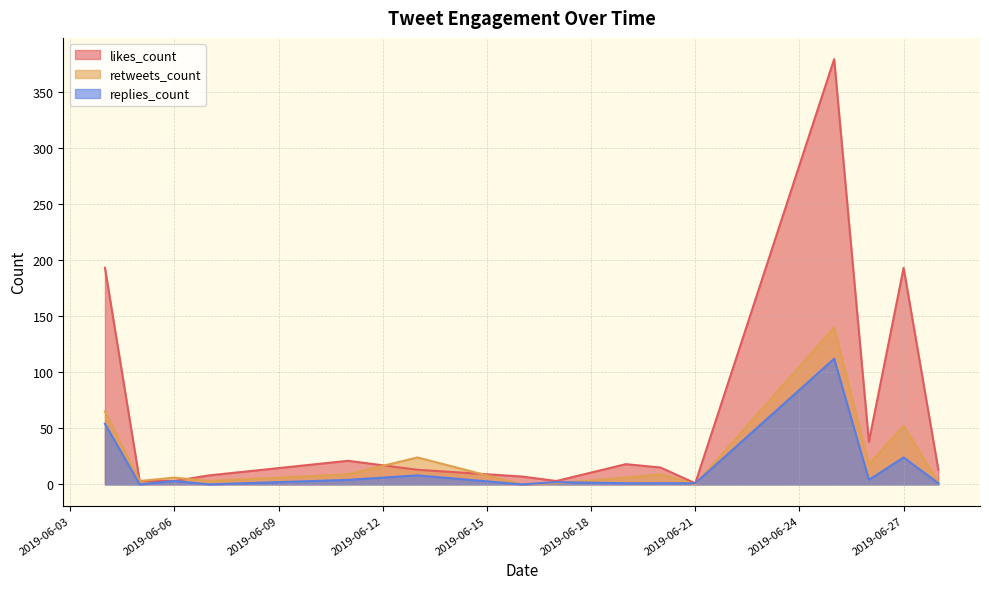

Which series has the largest range (max minus min)?

likes_count